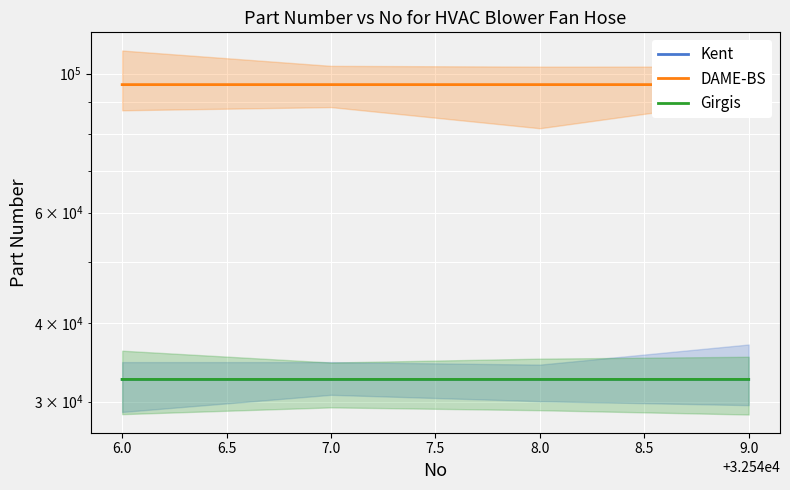

What is the minimum value for DAME-BS?

96002